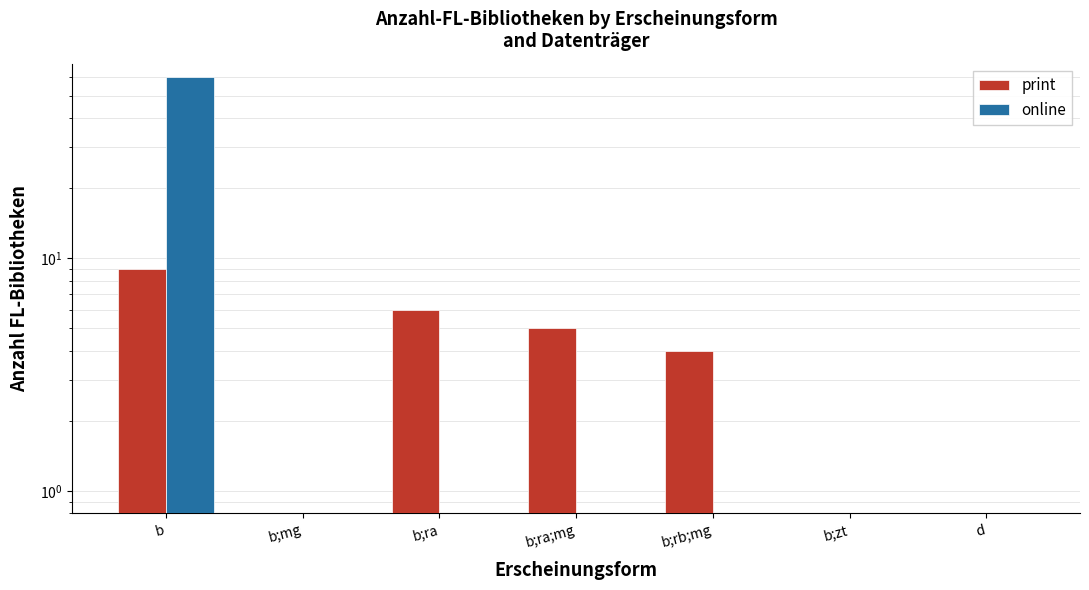

What is the value of the print bar at the 1st from the left?

9